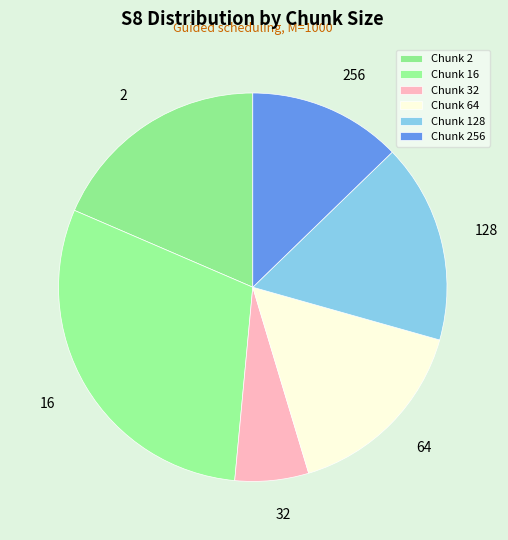

How many slices are in this pie chart?

6